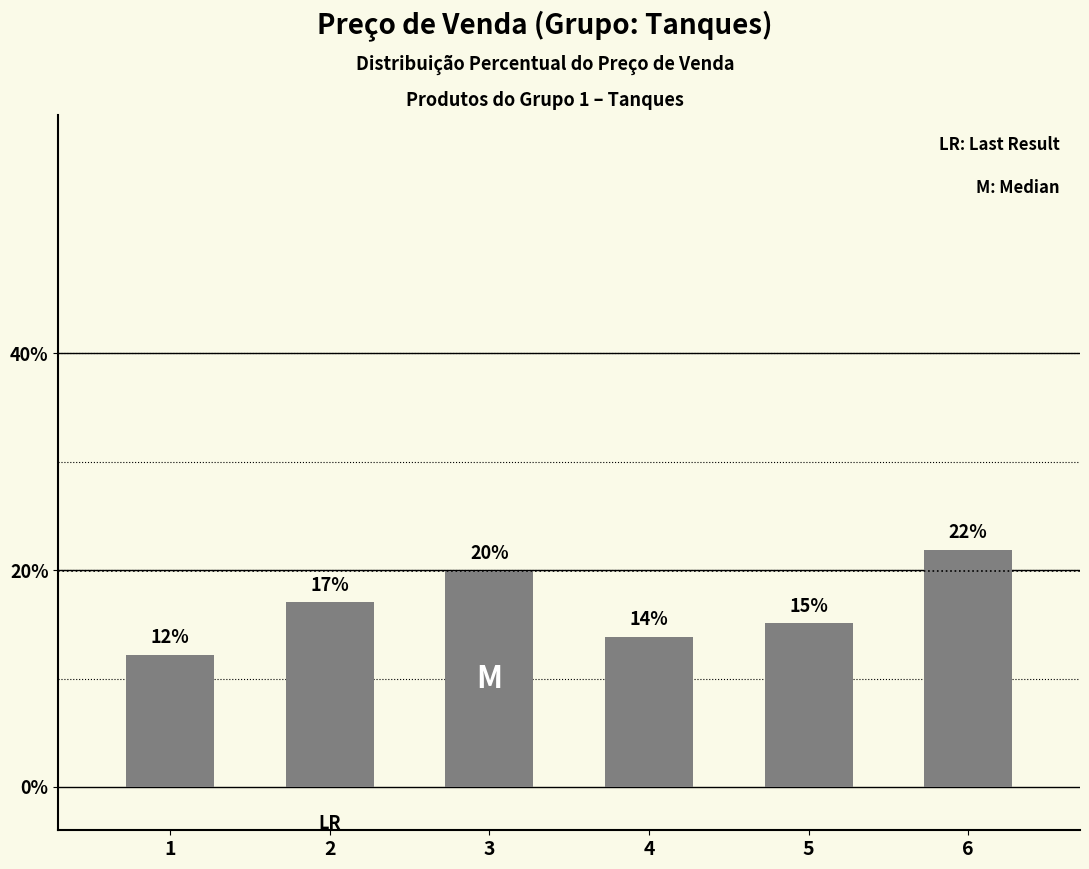

How many bars are there in total?

6